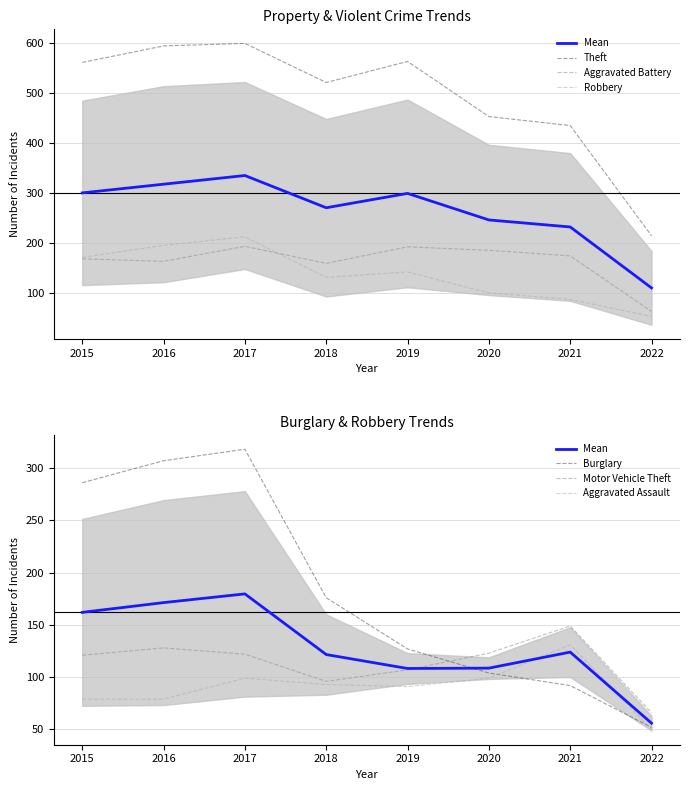

At how many categories does at least one series exceed 337?

7